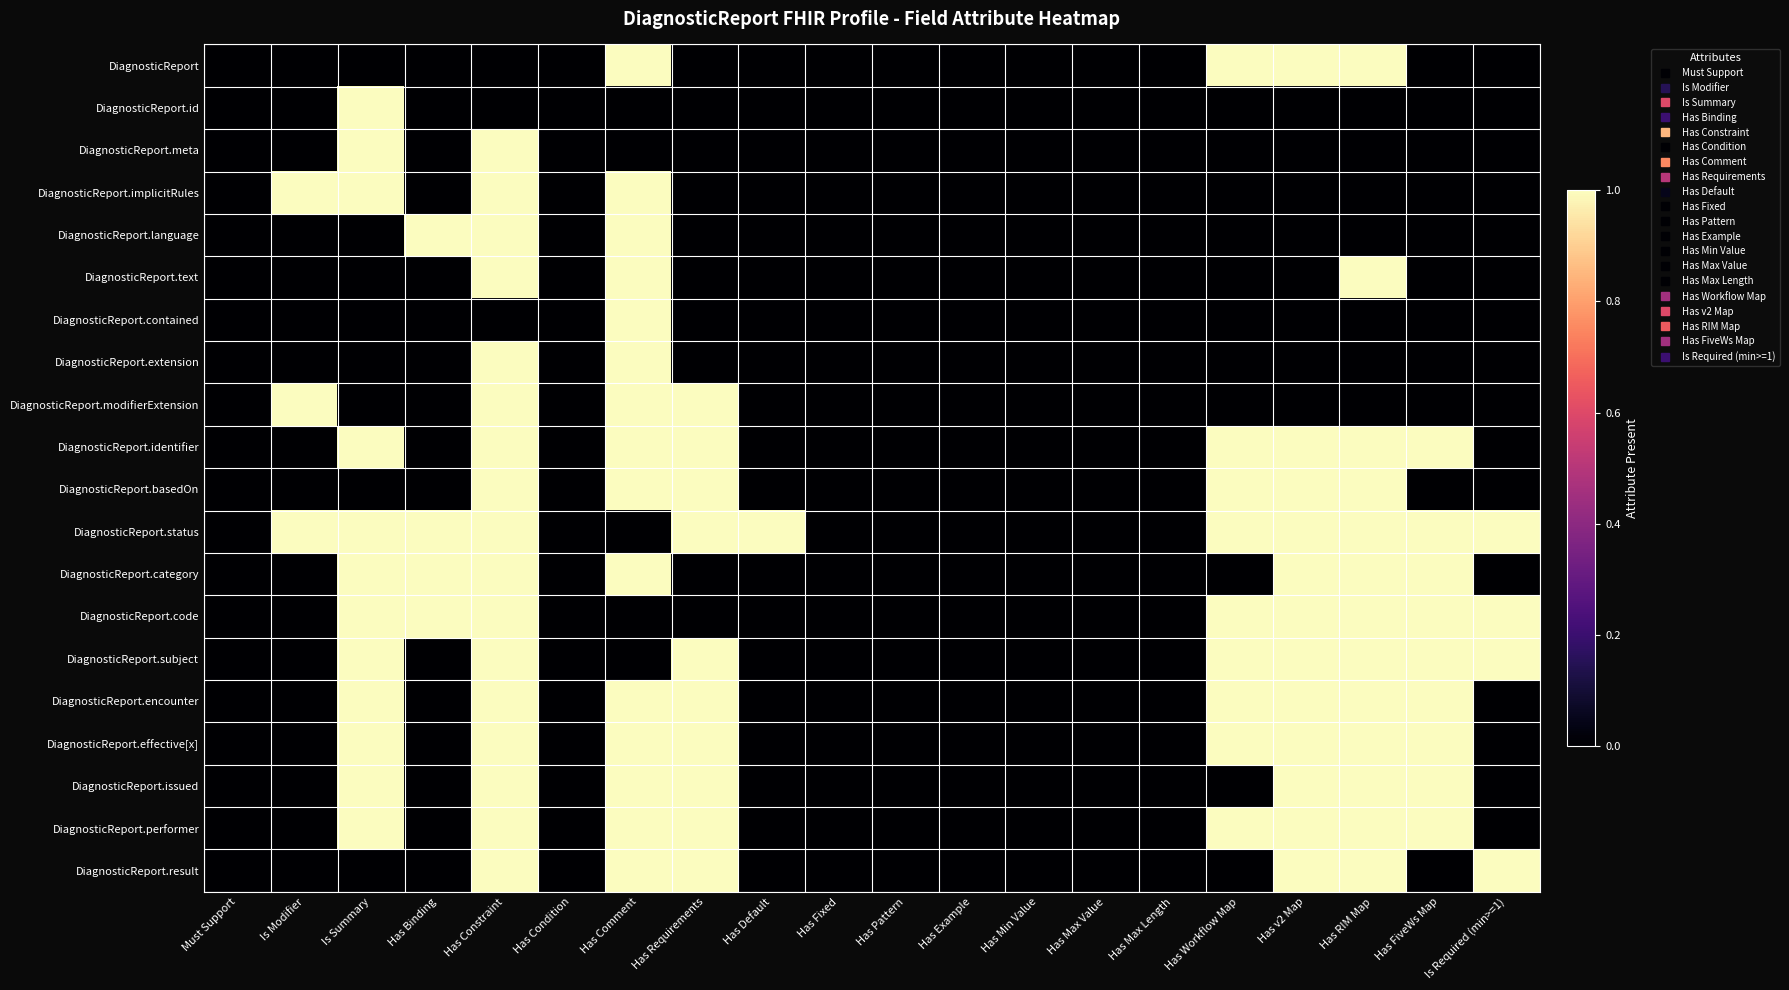

What is the spread (max minus min) of values at Is Summary?

1